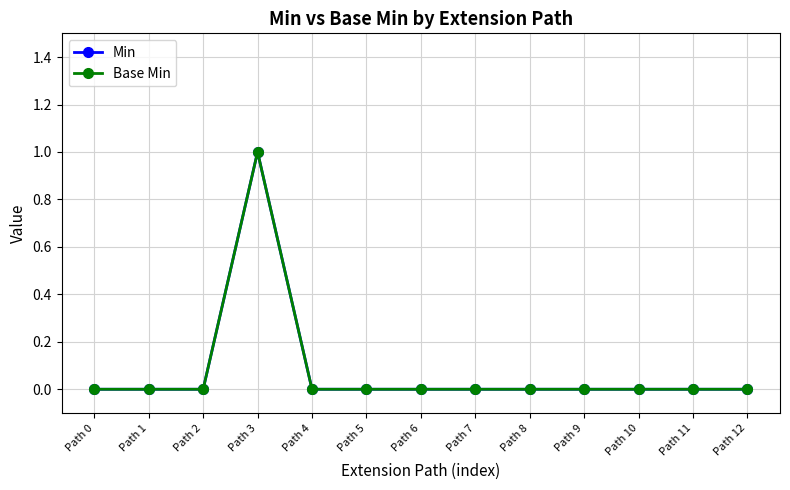

Is it true that Min equals 0 at Path 4?

True